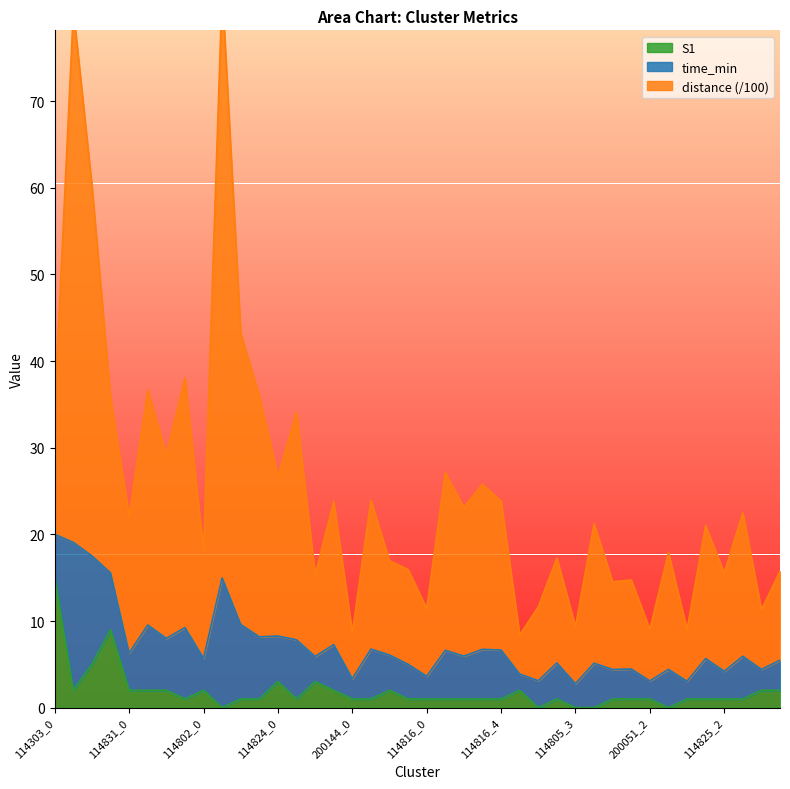

At how many categories does at least one series exceed 48?

3